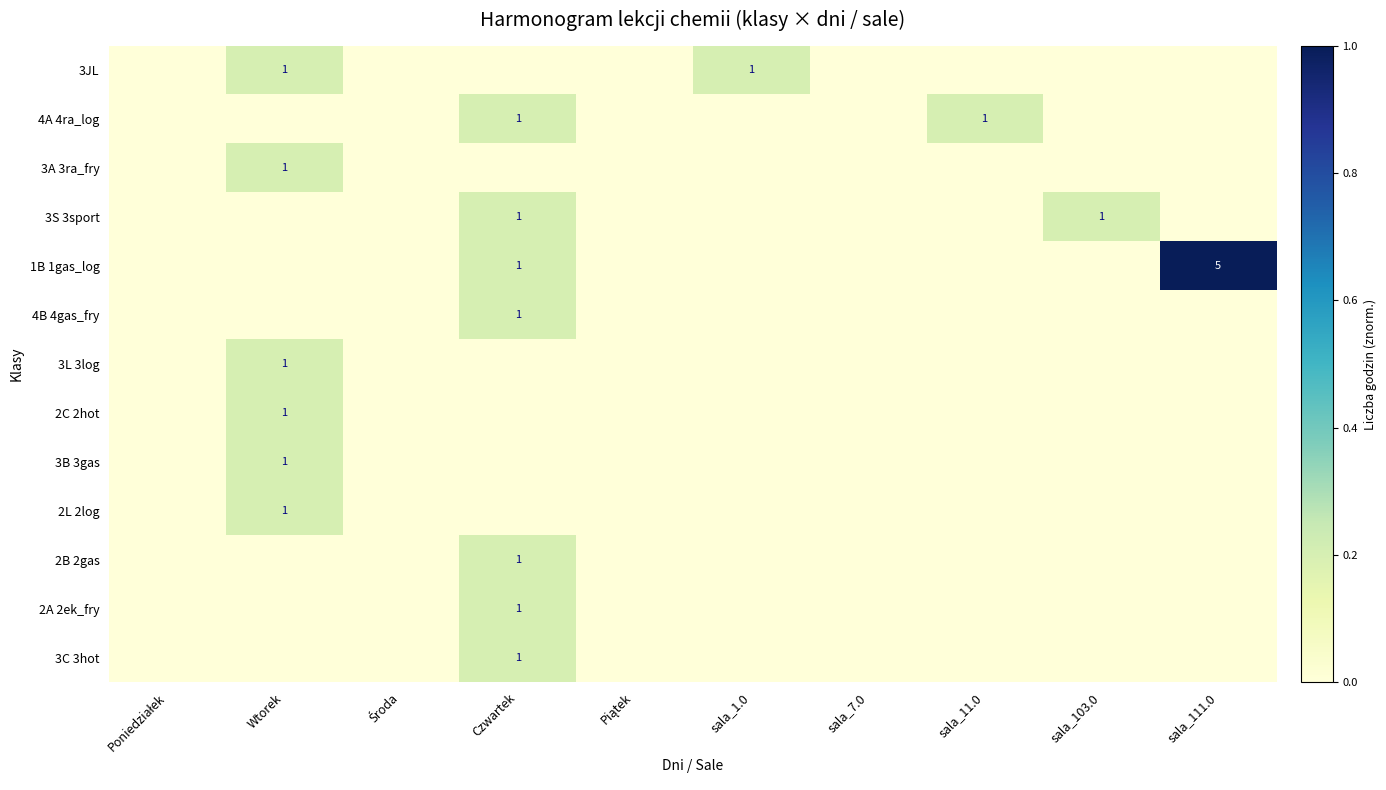

At which category is the sum across all series the highest?

Czwartek